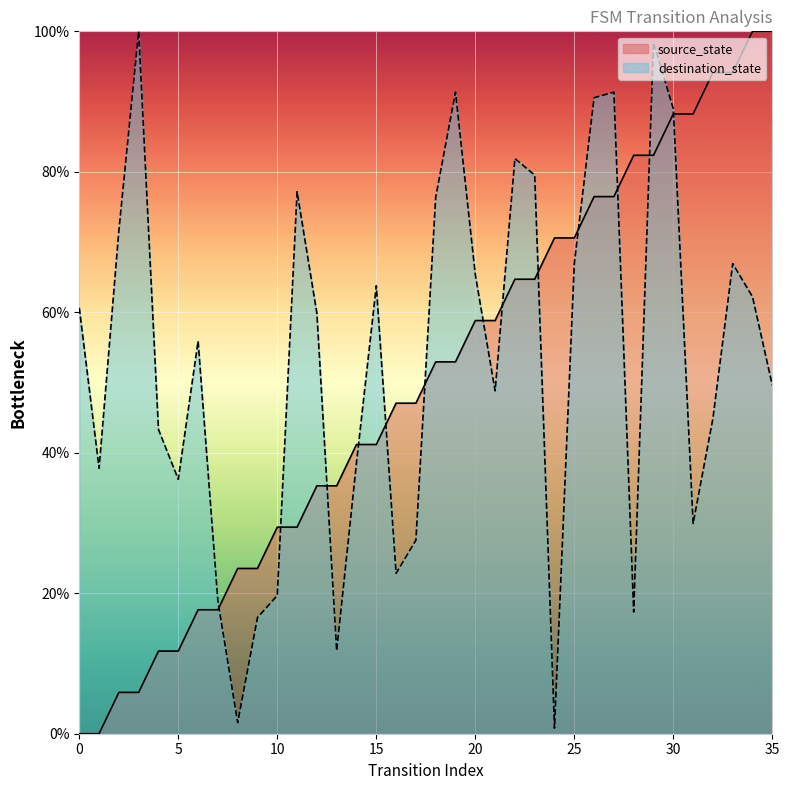

Reading left to right, list all the values displayed in this chart.

source_state: 0.0	0.0	5.9	5.9	11.8	11.8	17.6	17.6	23.5	23.5	29.4	29.4	35.3	35.3	41.2	41.2	47.1	47.1	52.9	52.9	58.8	58.8	64.7	64.7	70.6	70.6	76.5	76.5	82.4	82.4	88.2	88.2	94.1	94.1	100.0	100.0
destination_state: 60.6	37.8	71.7	100.0	43.3	36.2	55.9	18.9	1.6	16.5	19.7	77.2	59.8	11.8	38.6	63.8	22.8	27.6	76.4	91.3	65.4	48.8	81.9	79.5	0.8	66.9	90.6	91.3	17.3	98.4	89.0	29.9	44.9	66.9	62.2	49.6